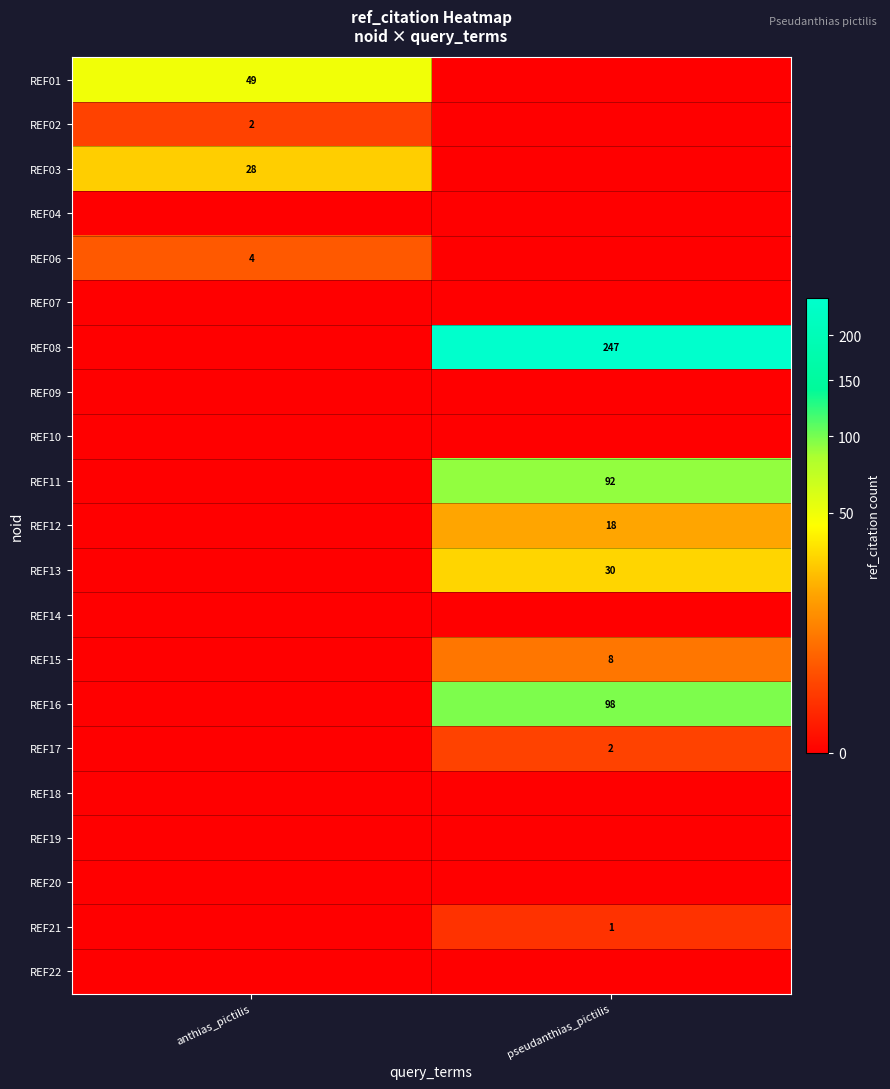

What is the total value across all series at pseudanthias_pictilis?

496